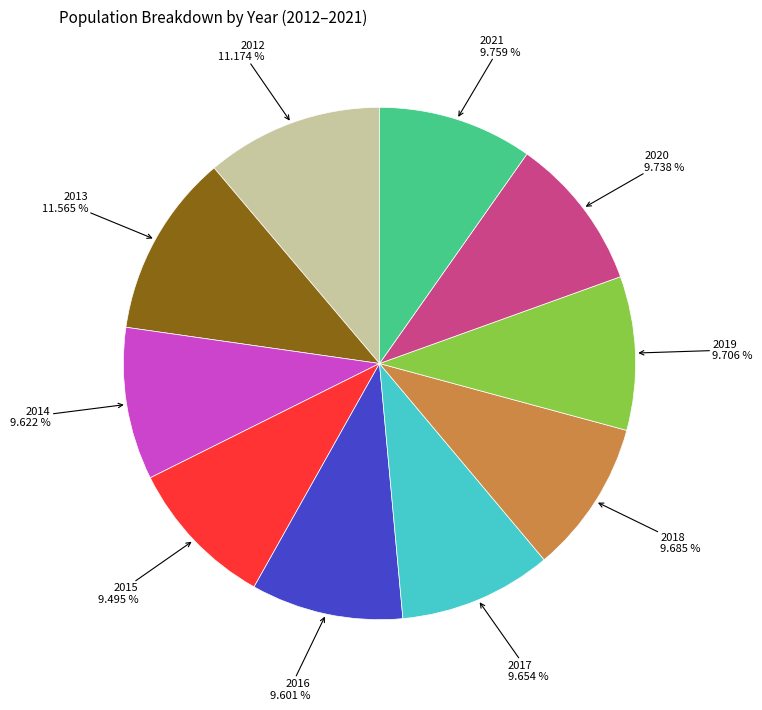

Is there any slice that represents more than half of the pie?

No